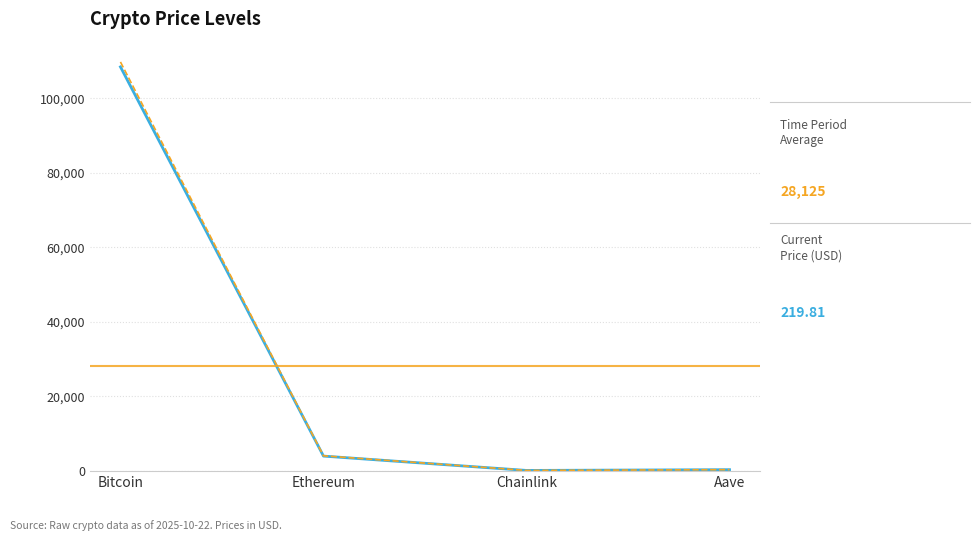

What is the spread (max minus min) of values at Bitcoin?

1327.0